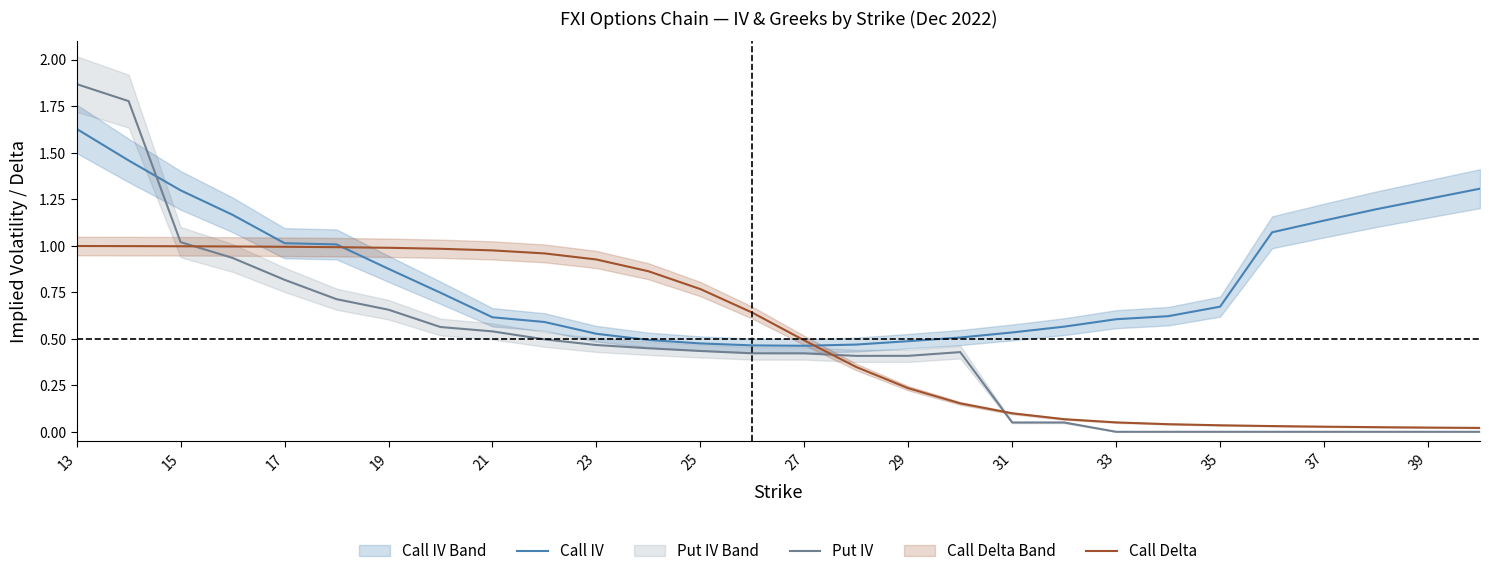

Is it true that Call Delta equals 0.0 at 31?

False